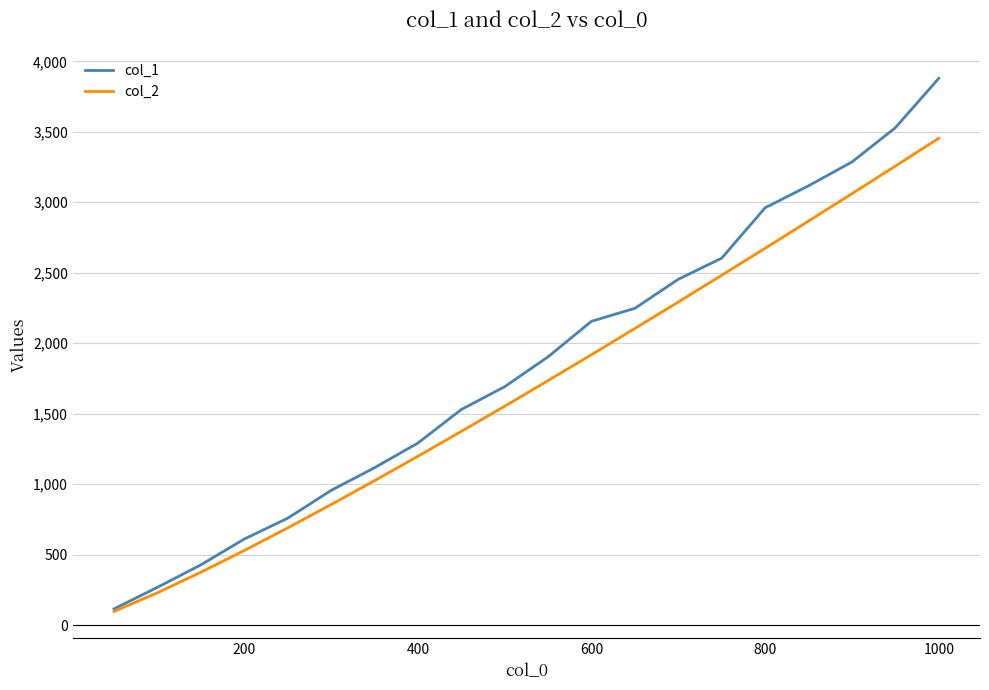

List the series in order of their peak value, lowest first.

col_2, col_1